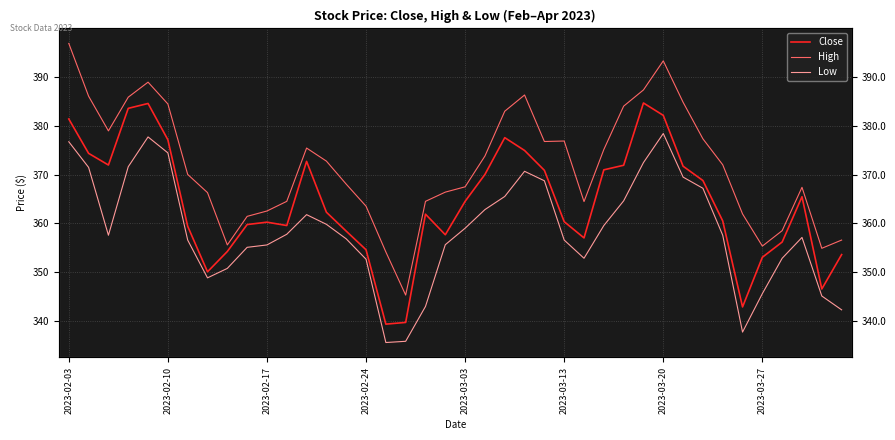

What position from the left is 27?

28